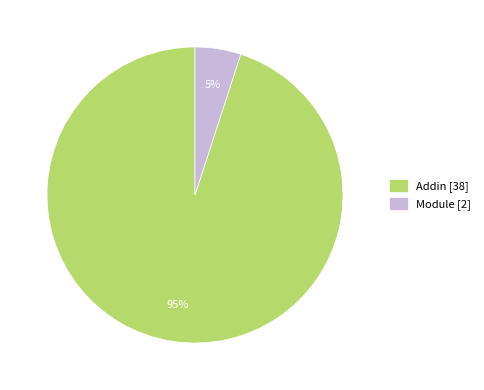

To the nearest percent, what is the average slice percentage?

50%